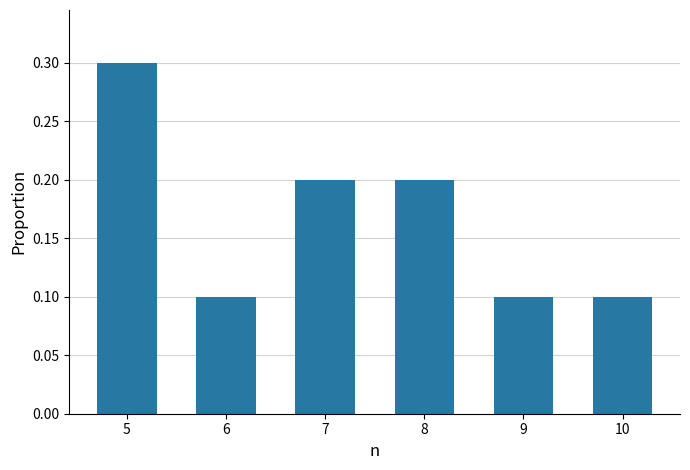

Which label corresponds to the largest value in the chart?

5